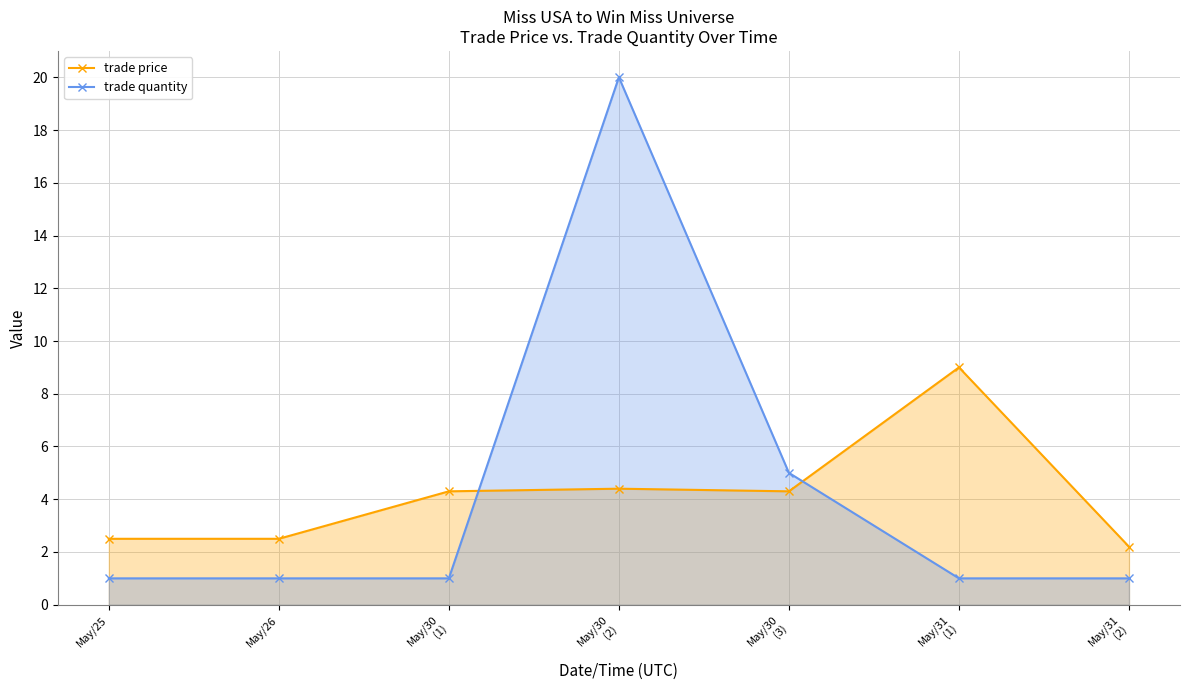

Which label corresponds to the smallest value in the chart?

May/25